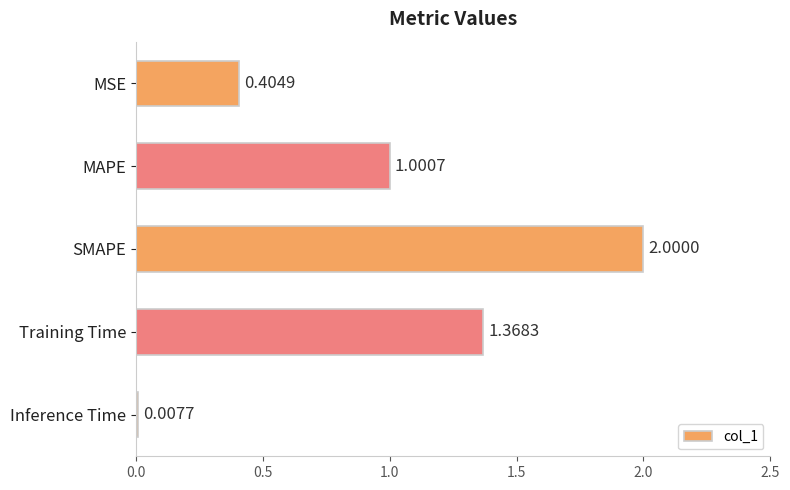

Rank the categories by value from lowest to highest.

Inference Time, MSE, MAPE, Training Time, SMAPE